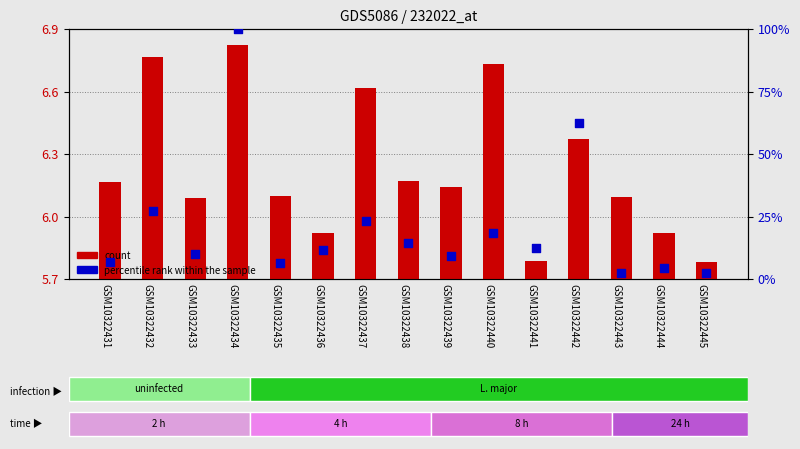

At which category is the sum across all series the highest?

GSM10322434